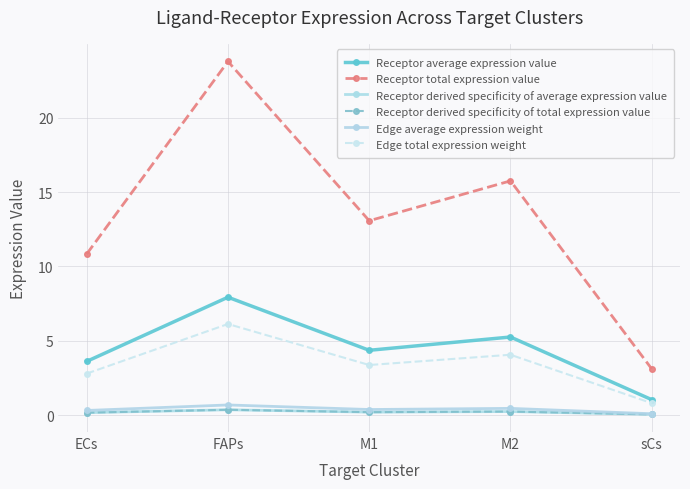

Is it true that Receptor total expression value equals 15.8 at M2?

True